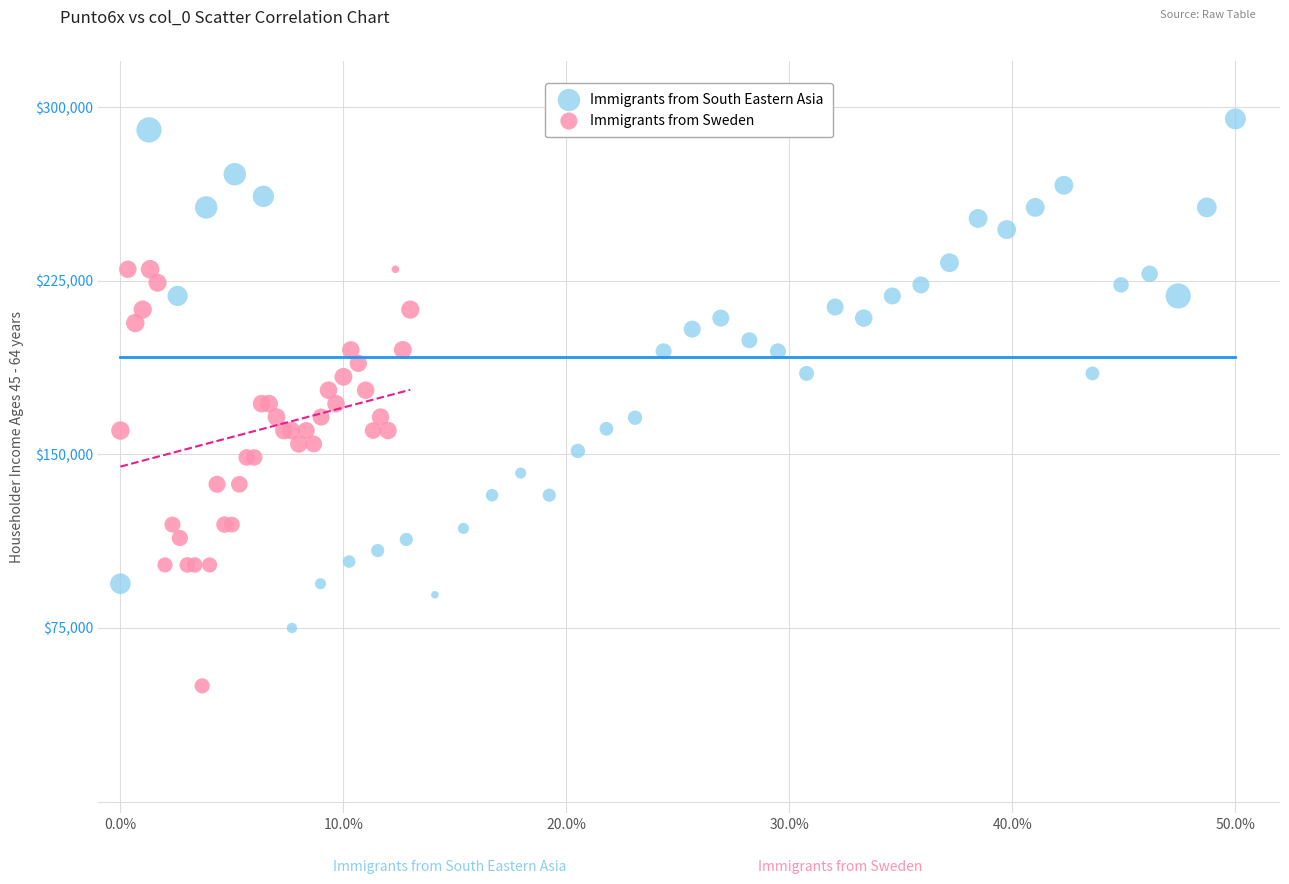

Which series has the largest Y range (max minus min)?

Immigrants from South Eastern Asia